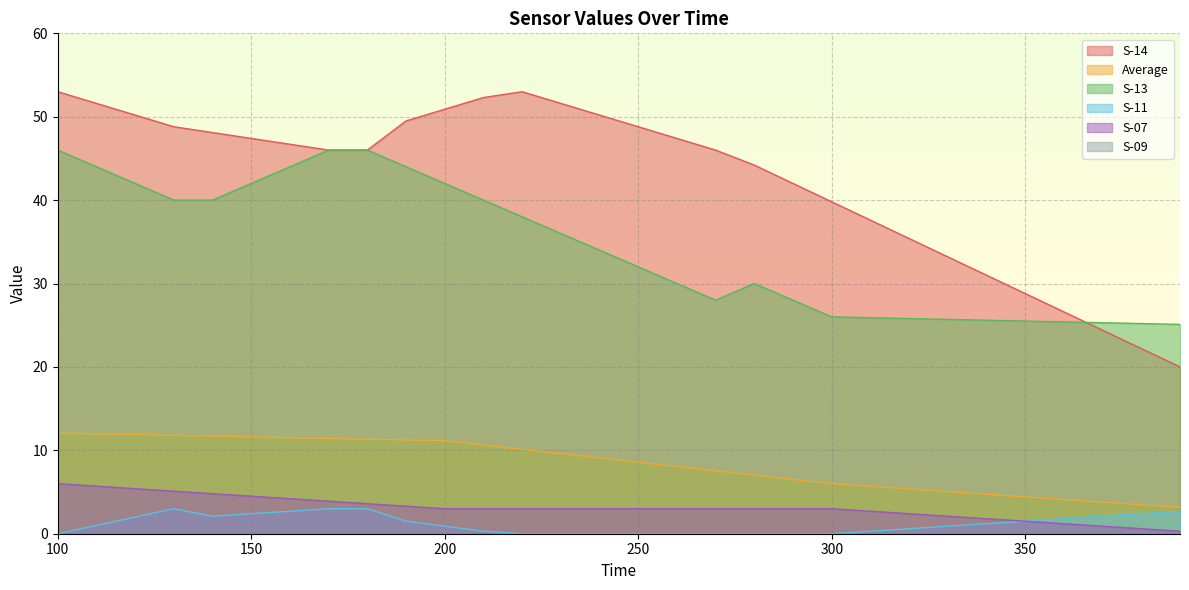

True or false: Average and S-11 intersect in this chart.

False